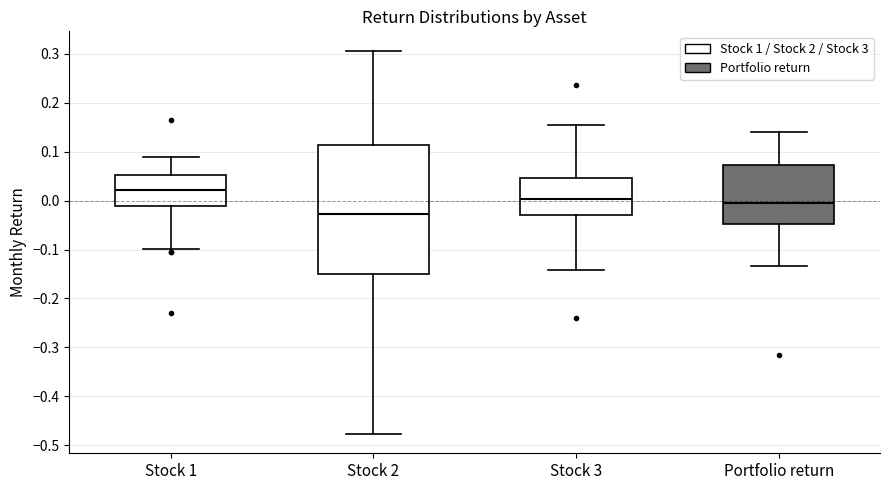

Where does the median line of the box for Stock 3 sit on the y-axis? The values are not printed on the chart, so give them approximately, as read against the axis.

0.00